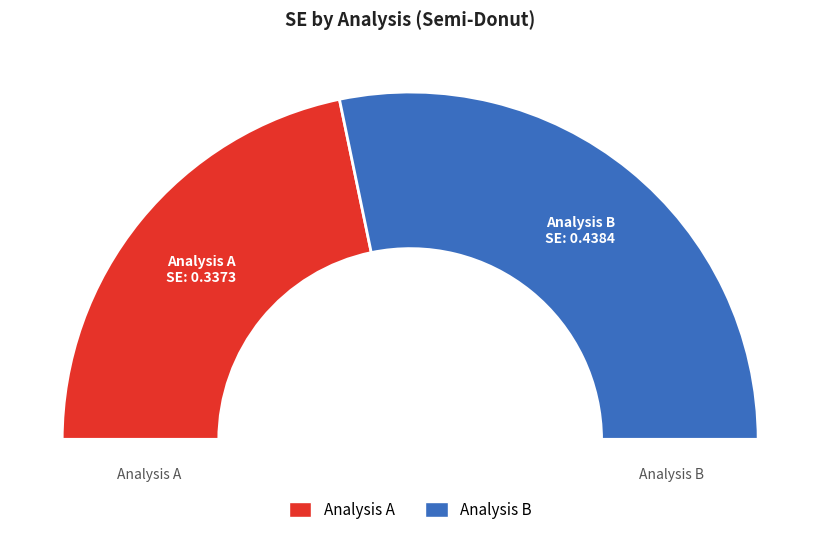

How many slices are in this pie chart?

2